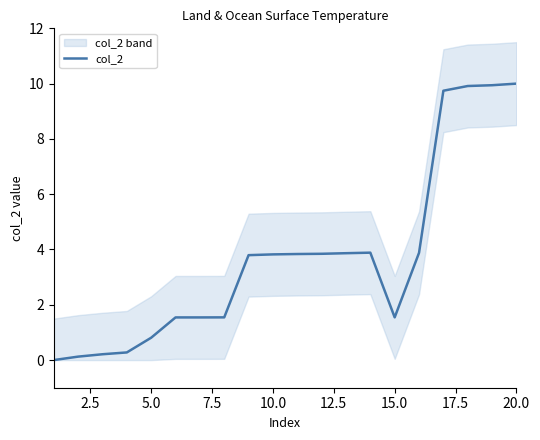

The col_2 series shows 3.8 at 10.0. True or false?

True